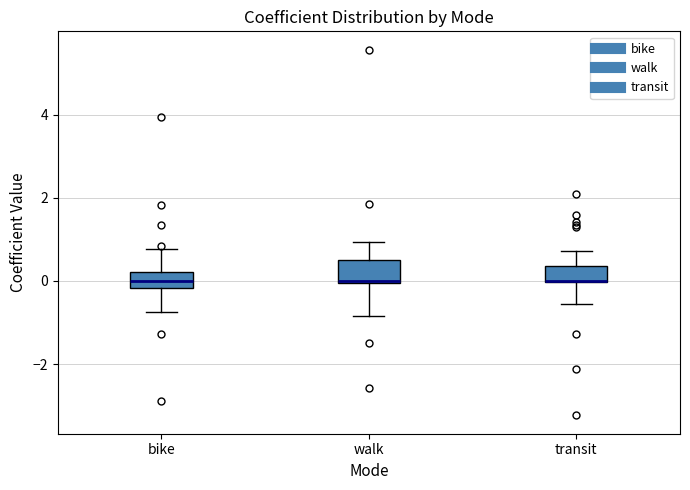

Reading left to right, transcribe this box plot: for each box, give where its median line is, the range the box spans, and where its two whiskers end, as read against the y-axis. The values are not printed on the chart, so give them approximately, as read against the axis.

bike: median 0.0, box -0.2 to 0.2, whiskers -0.8 to 0.8
walk: median 0.0, box 0.0 to 0.4, whiskers -0.8 to 1.0
transit: median 0.0 (drawn on the box's lower edge), box 0.0 to 0.4, whiskers -0.6 to 0.8